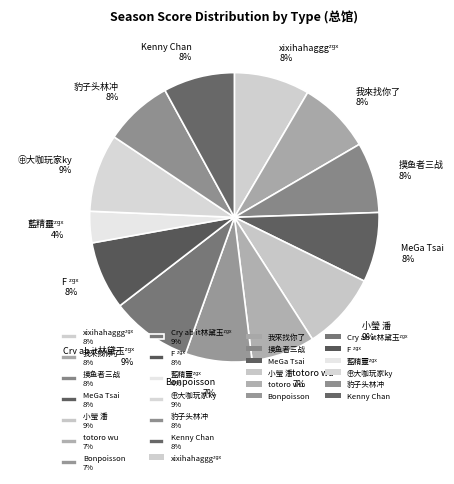

To the nearest percent, what portion does 豹子头林冲 represent?

8%